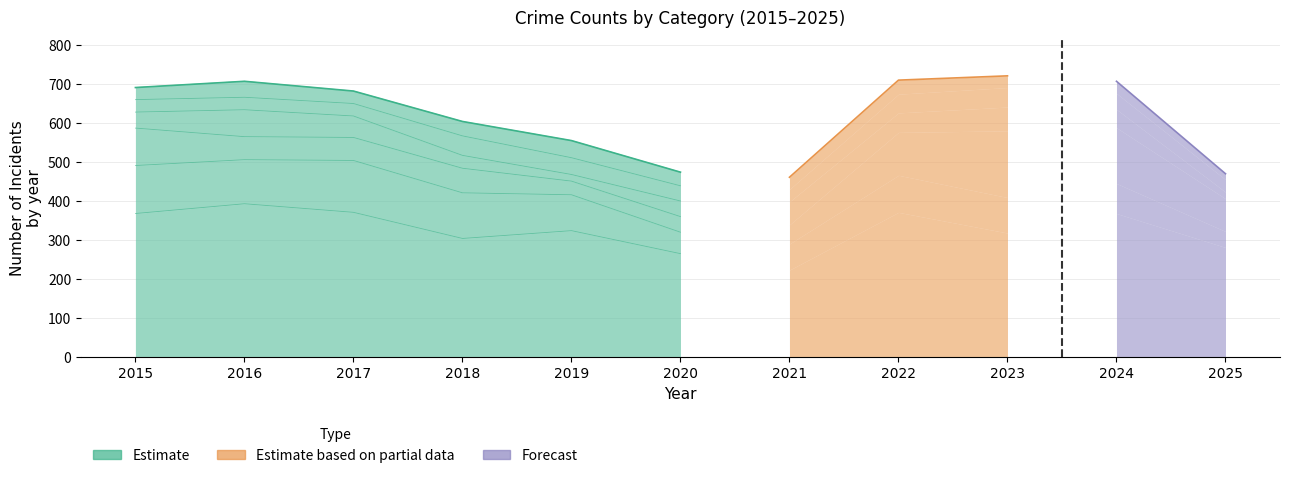

How many interior local valleys (lower than both neighbors) does the data have?

1